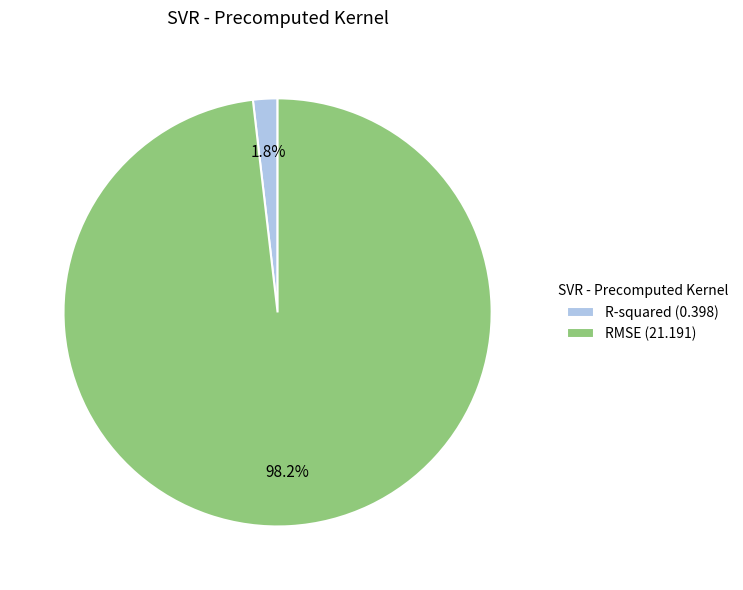

To the nearest percent, what is the average slice percentage?

50%